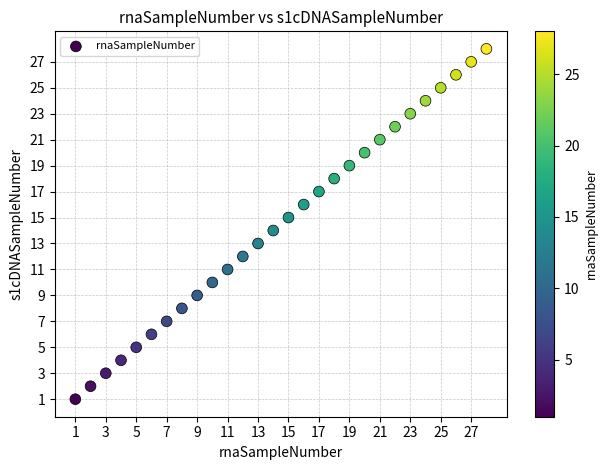

What is the range of Y values (max minus min)?

27